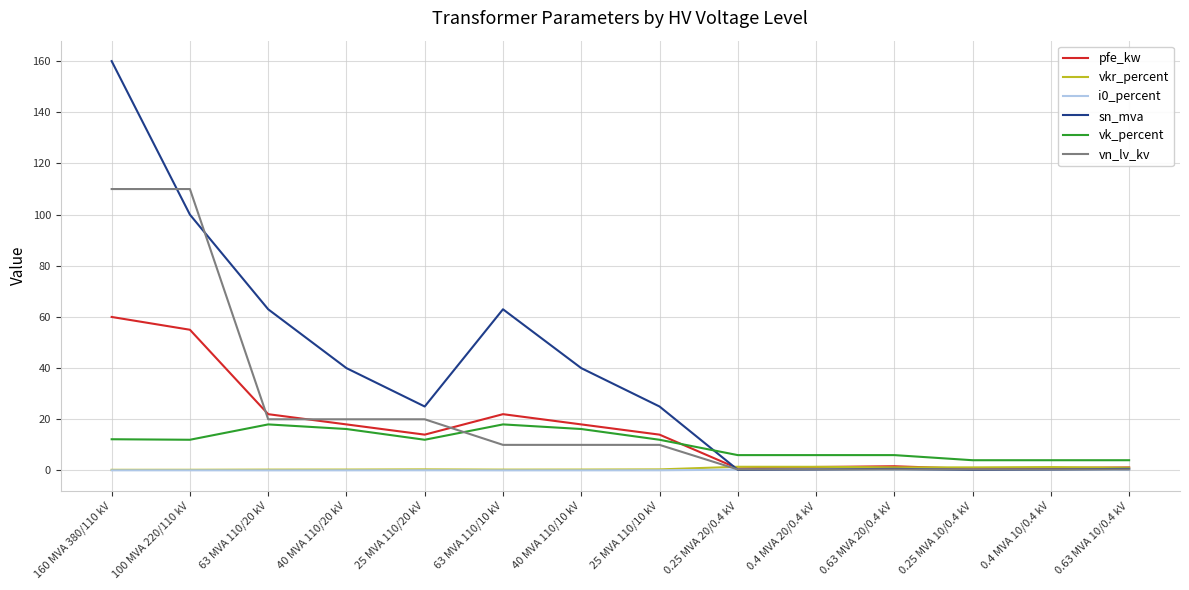

At how many categories does at least one series exceed 149?

1